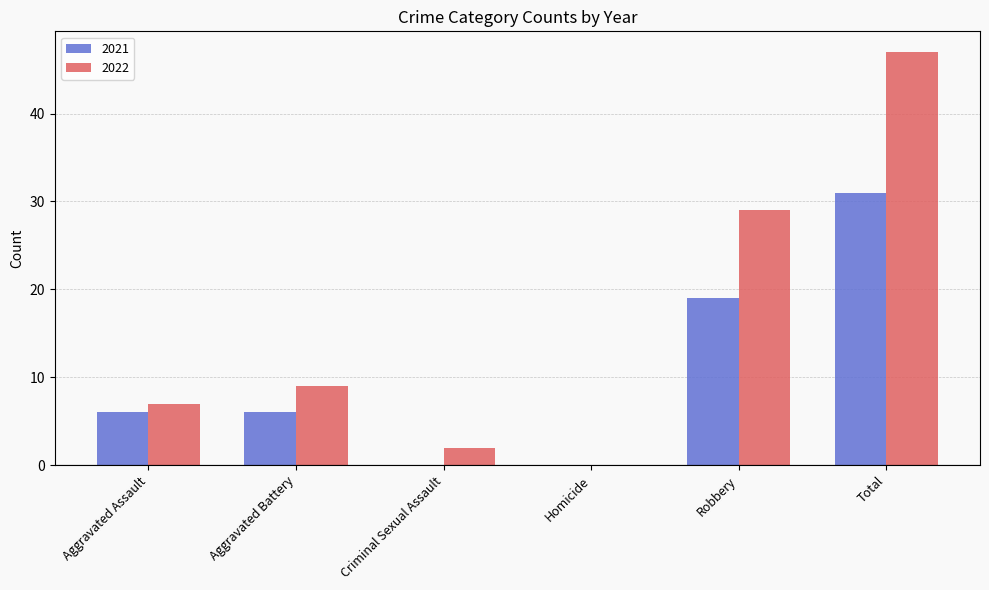

Where is 2021 nearest to the value 15?

Robbery